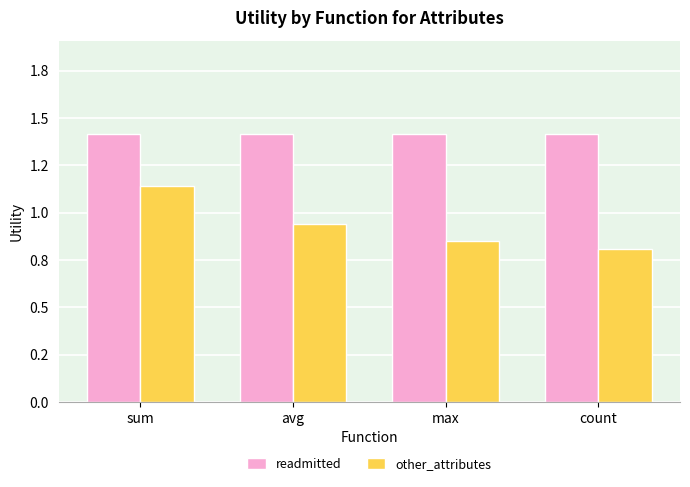

Which series has the largest total across all categories?

readmitted